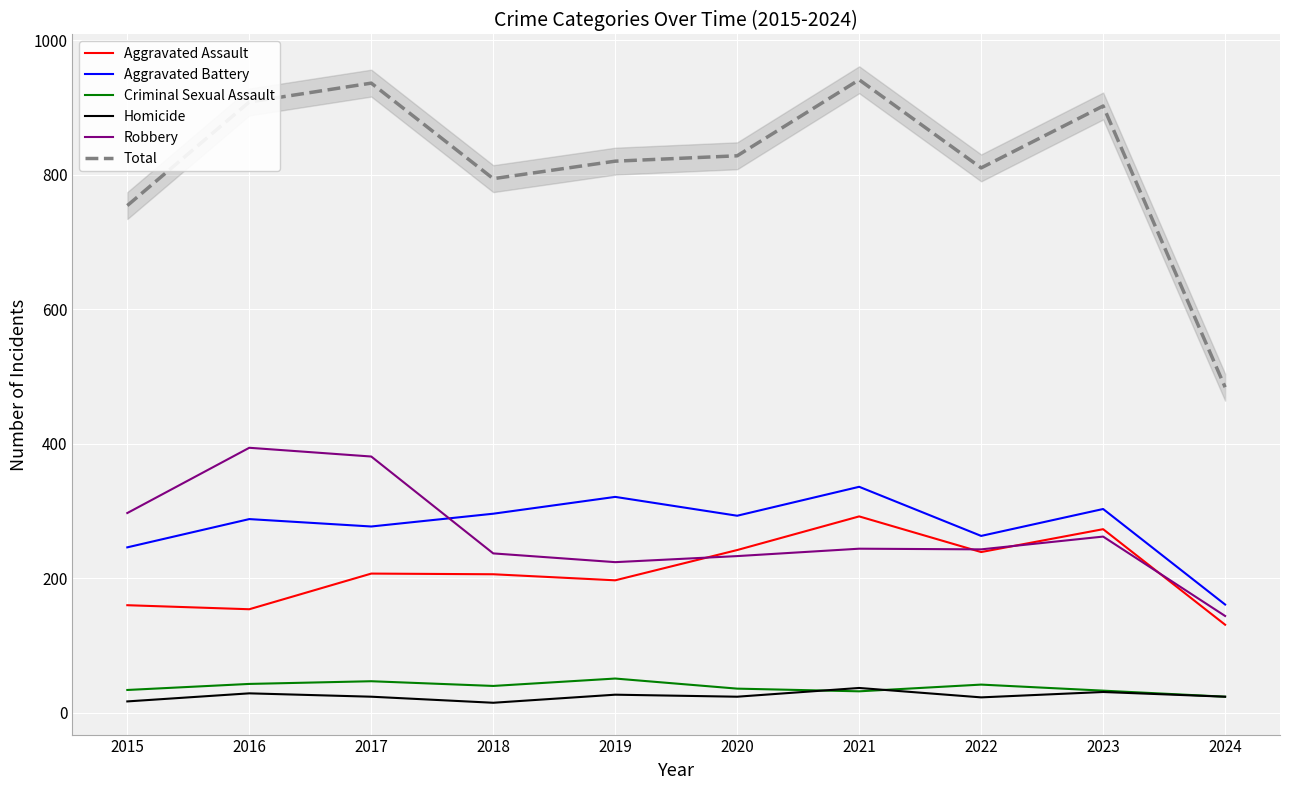

Where does the Aggravated Assault series first go above 207?

2020